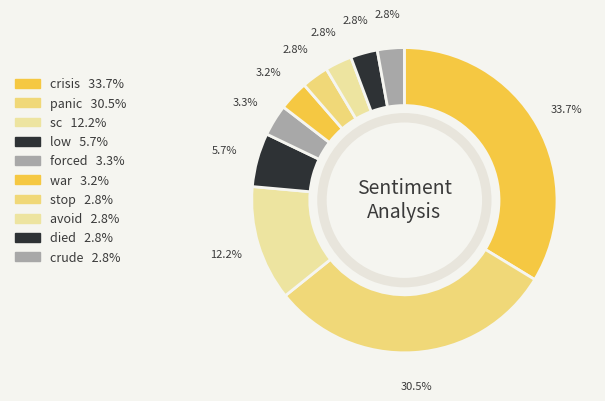

Which slice is the smallest?

stop